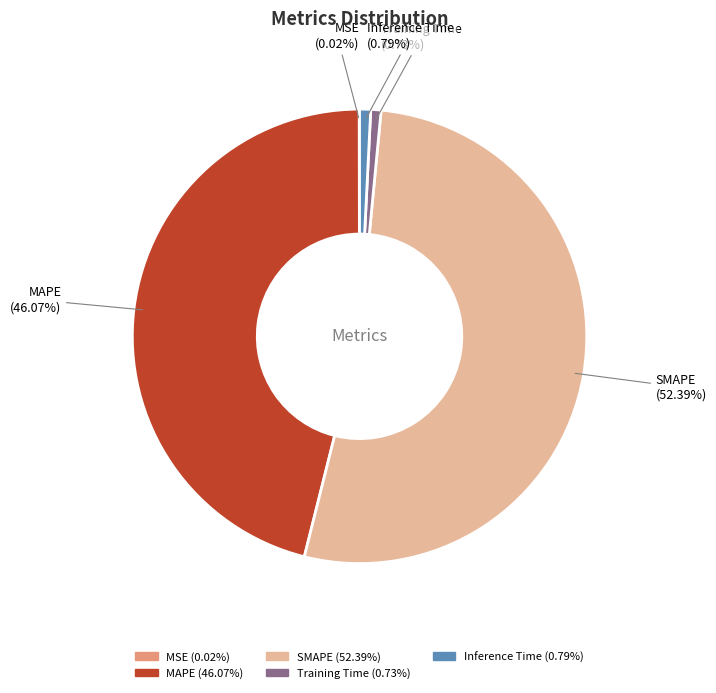

Which category has the biggest portion of the pie?

SMAPE